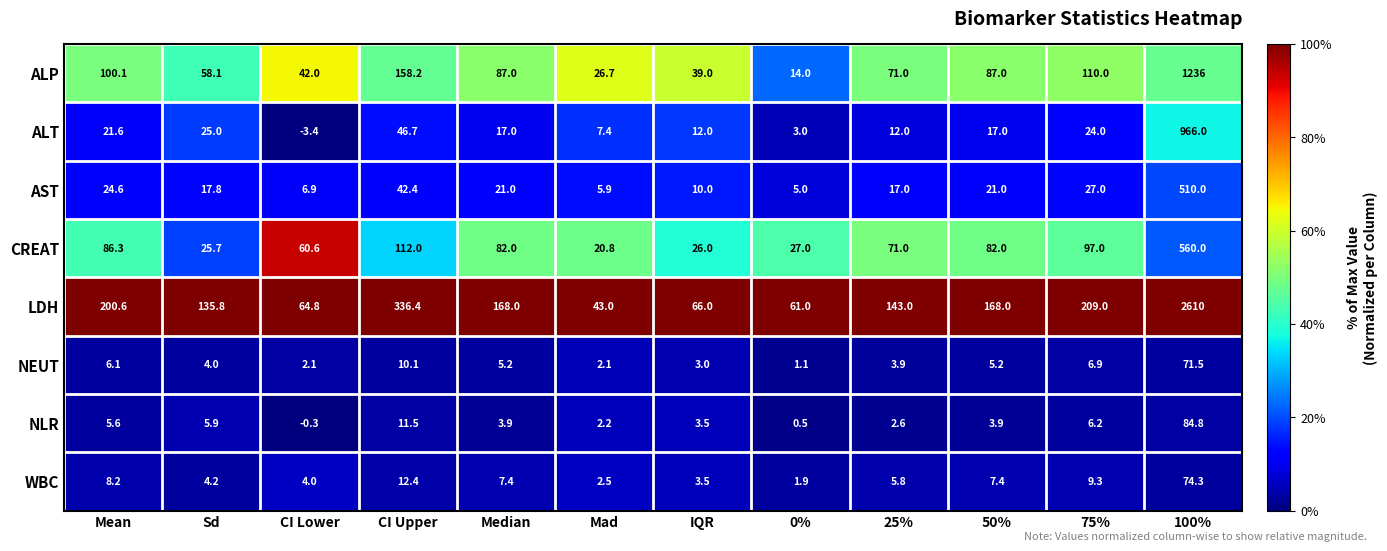

At how many categories does at least one series exceed 0?

12